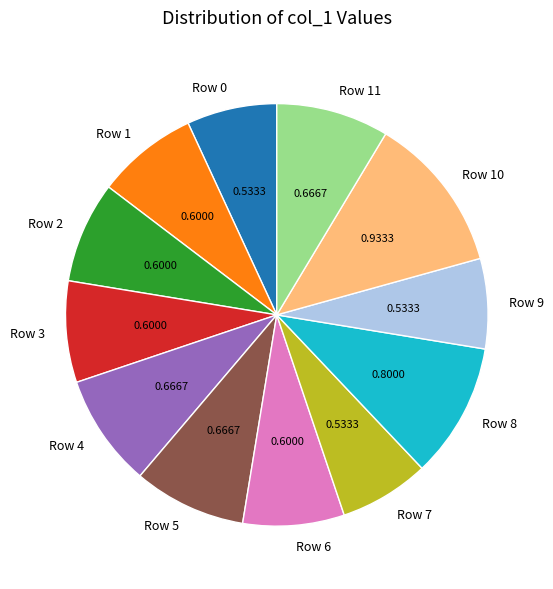

How many slices are in this pie chart?

12